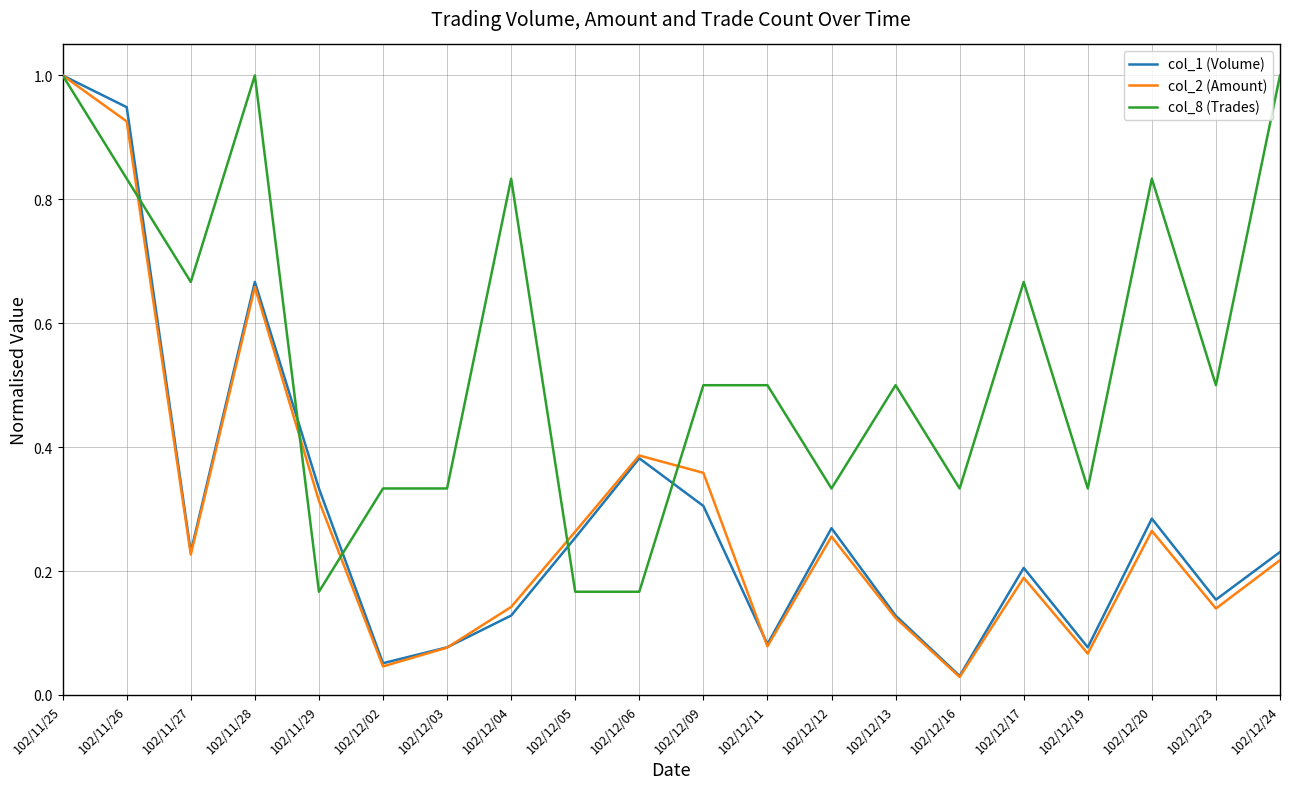

What position from the left is 102/11/28?

4